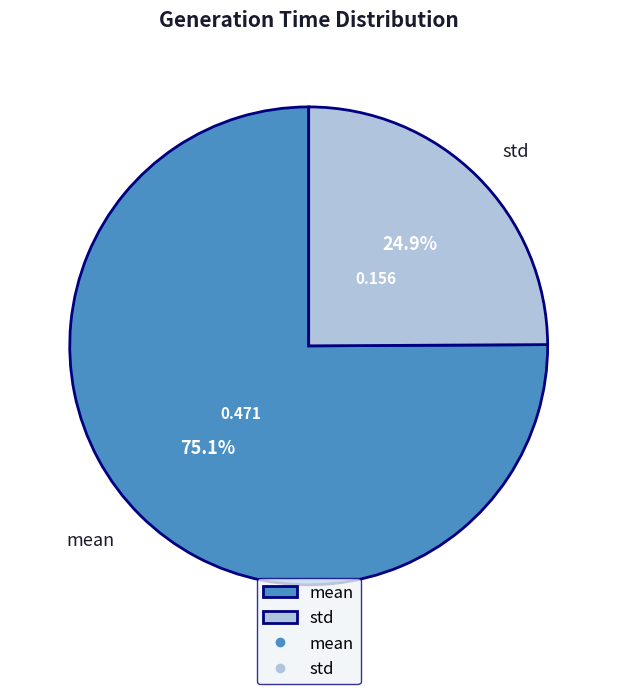

How many segments does this pie chart have?

2